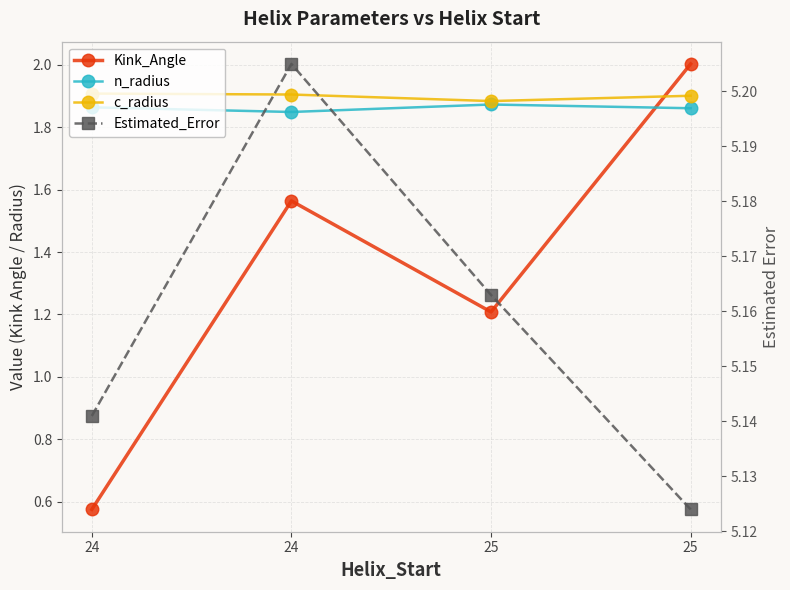

List the series in order of their peak value, lowest first.

n_radius, c_radius, Kink_Angle, Estimated_Error